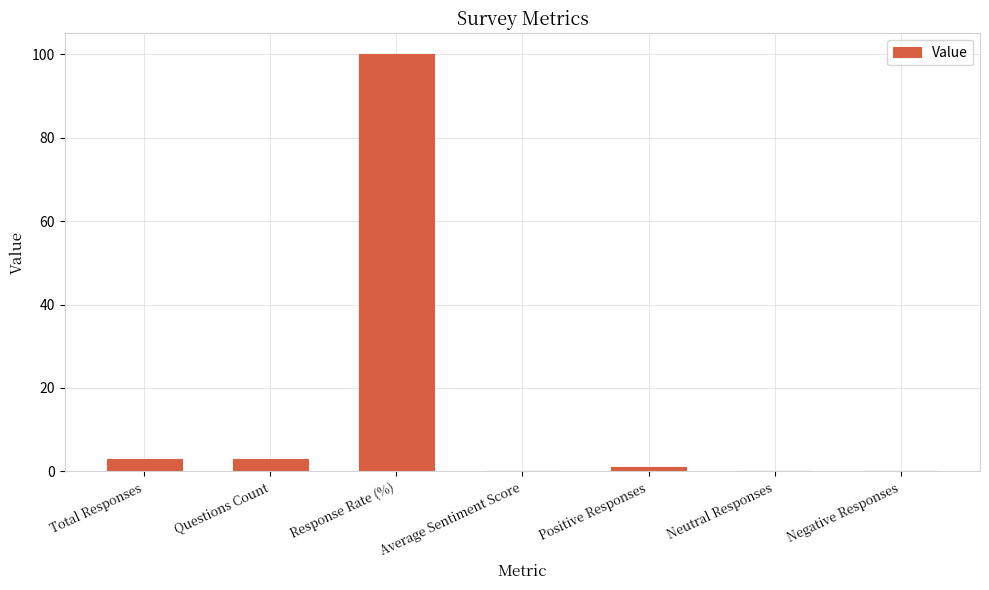

What is the approximate value at Total Responses?

3.0